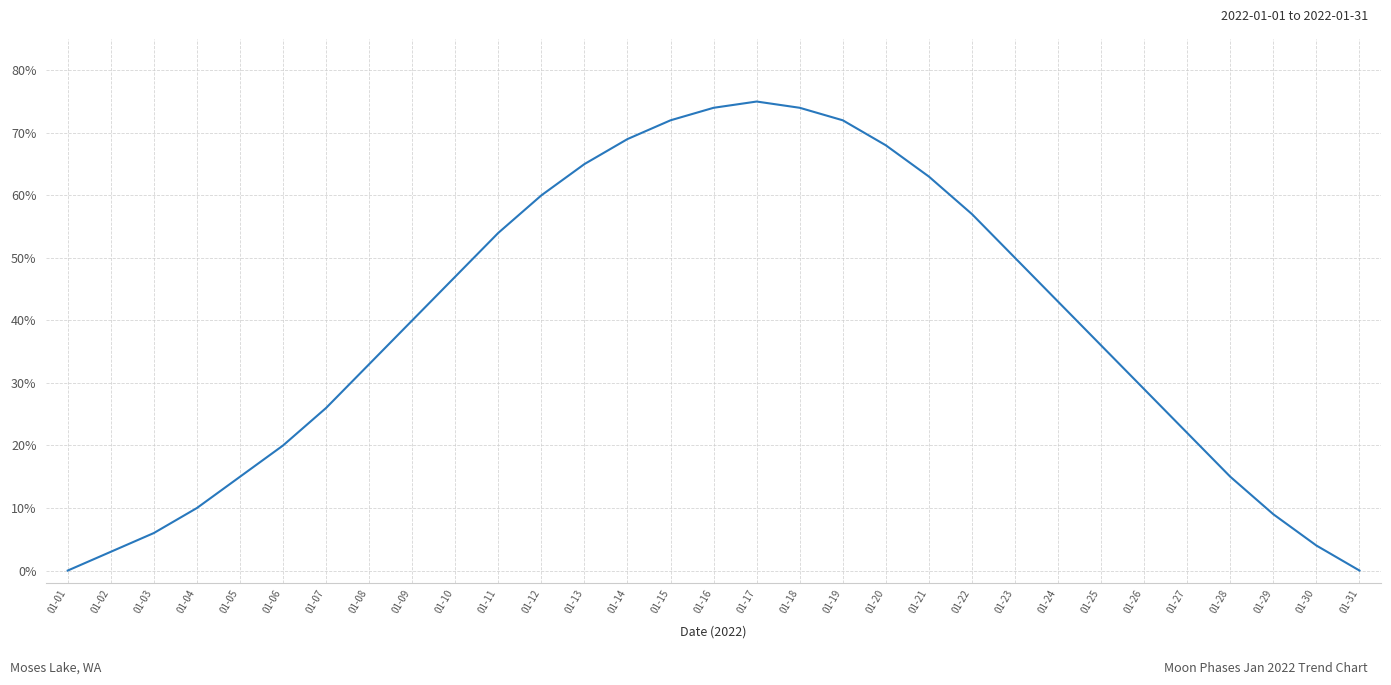

Reading left to right, what are all the values shown in this chart?

0	3	6	10	15	20	26	33	40	47	54	60	65	69	72	74	75	74	72	68	63	57	50	43	36	29	22	15	9	4	0